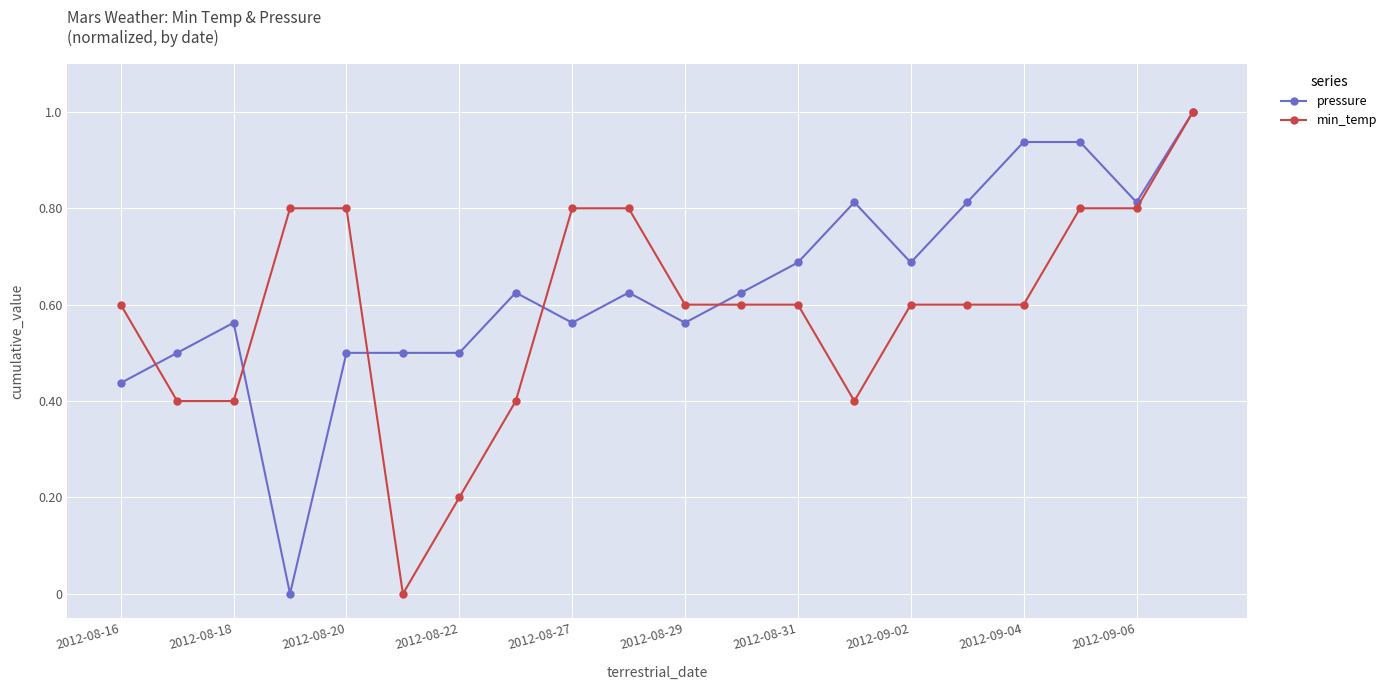

What is the maximum value for pressure?

1.0